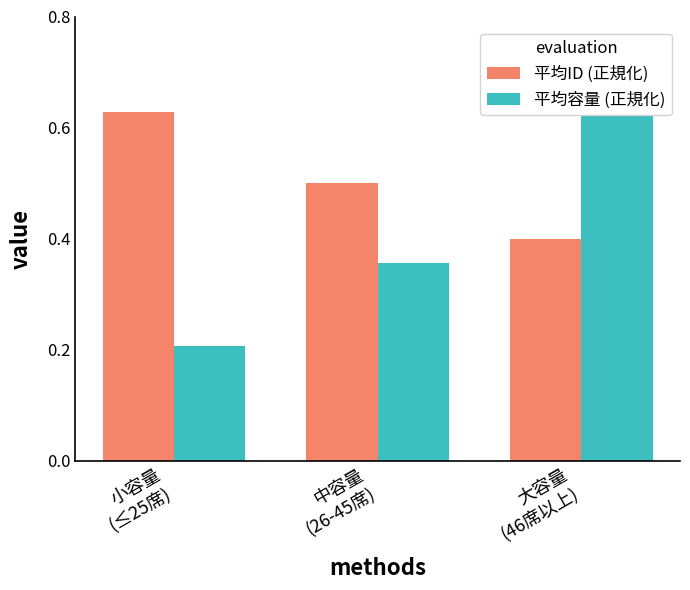

What is the total value across all series at 中容量
(26-45席)?

0.9